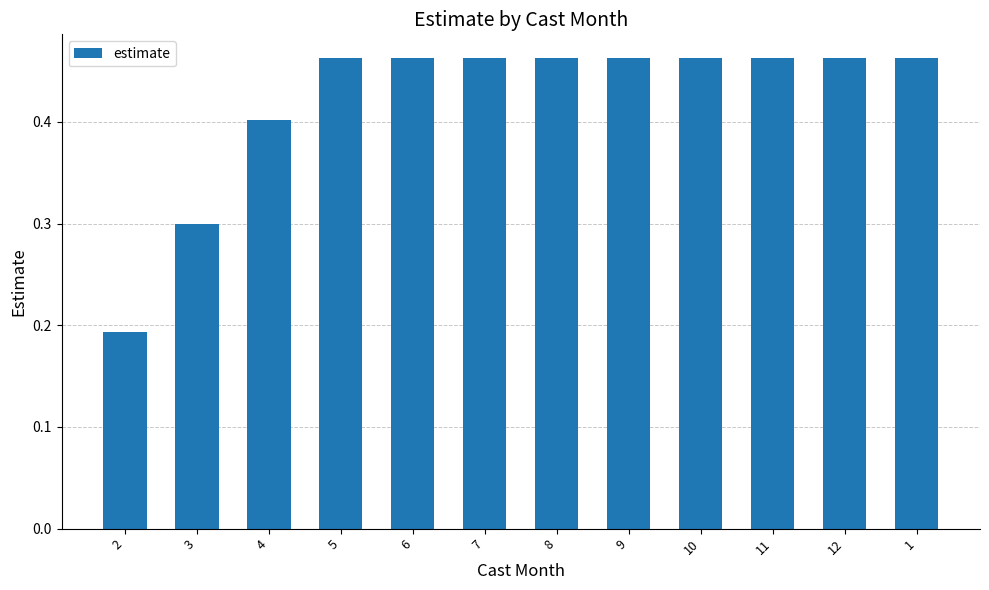

True or false: the data shows 0.8 at 9.

False